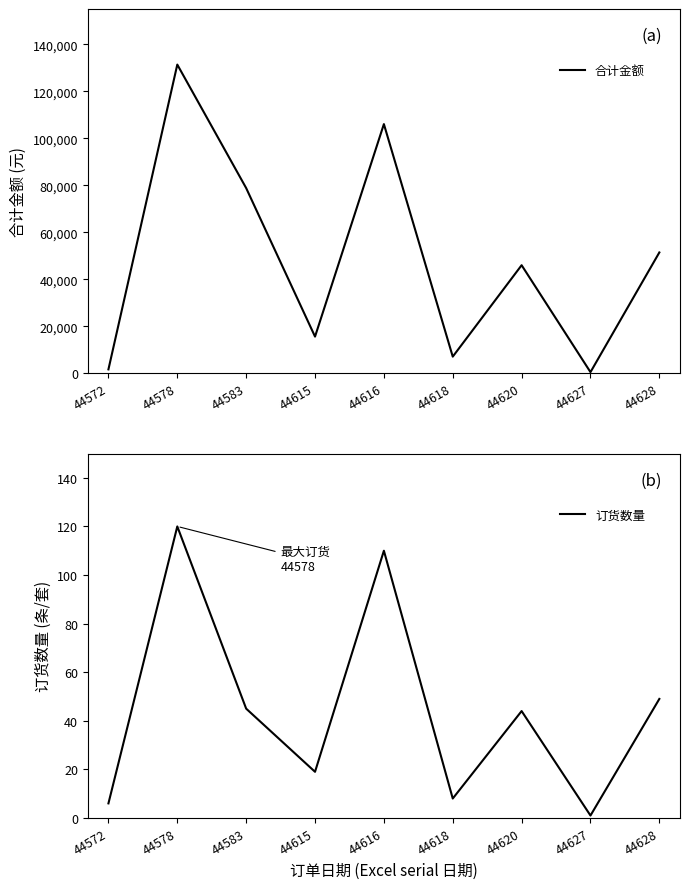

Which series has the largest range (max minus min)?

合计金额